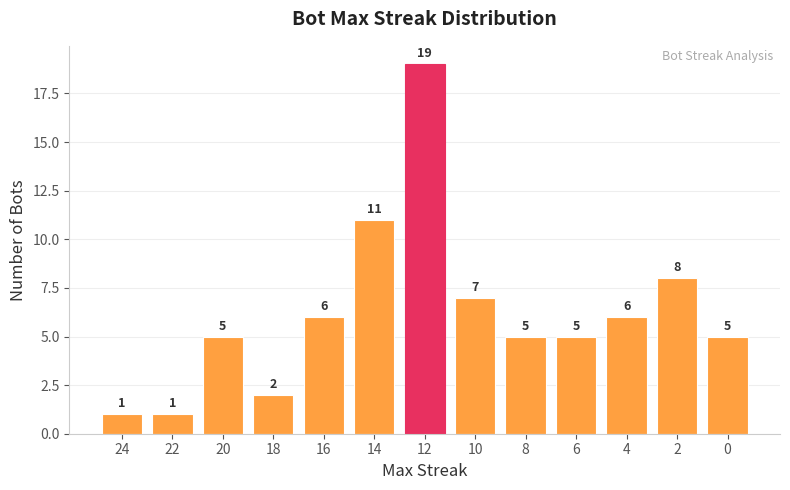

What is the value of the 2nd bar from the left?

1